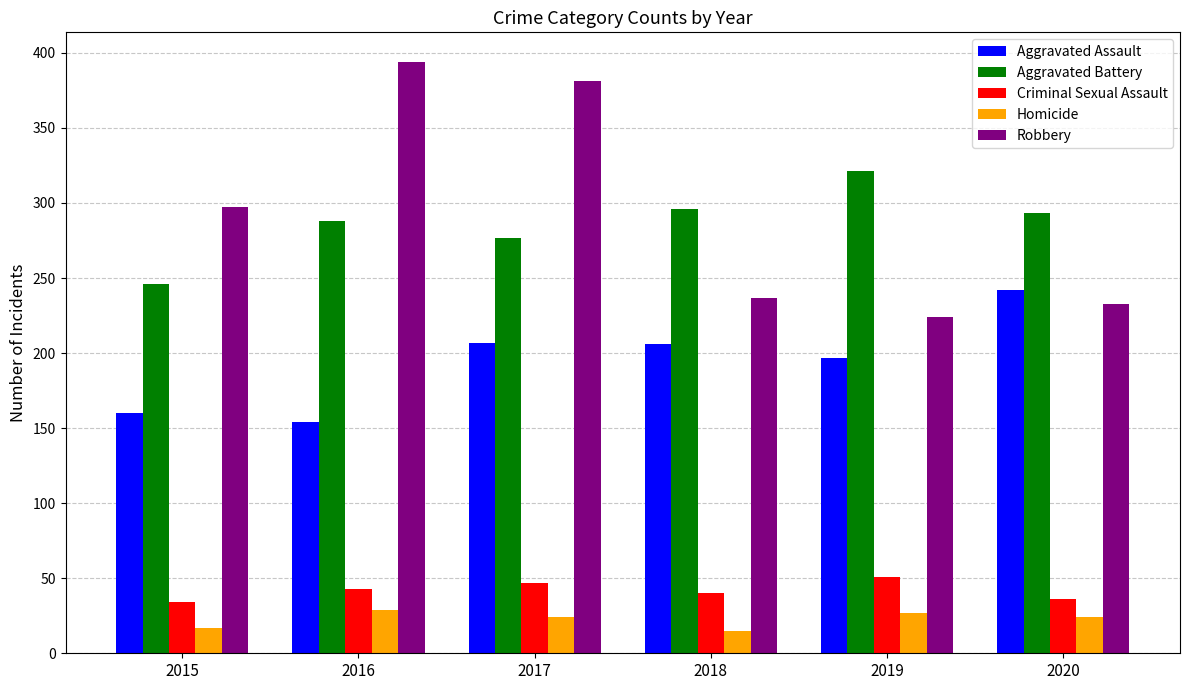

What is the value of the Aggravated Battery bar at the 4th from the left?

296